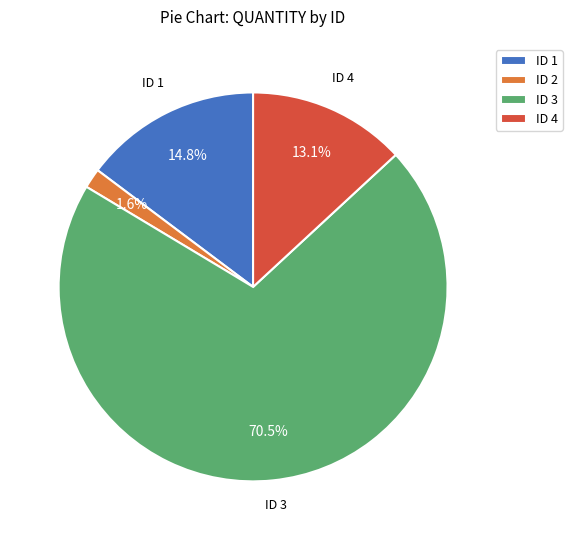

Is there a majority slice in this chart?

Yes